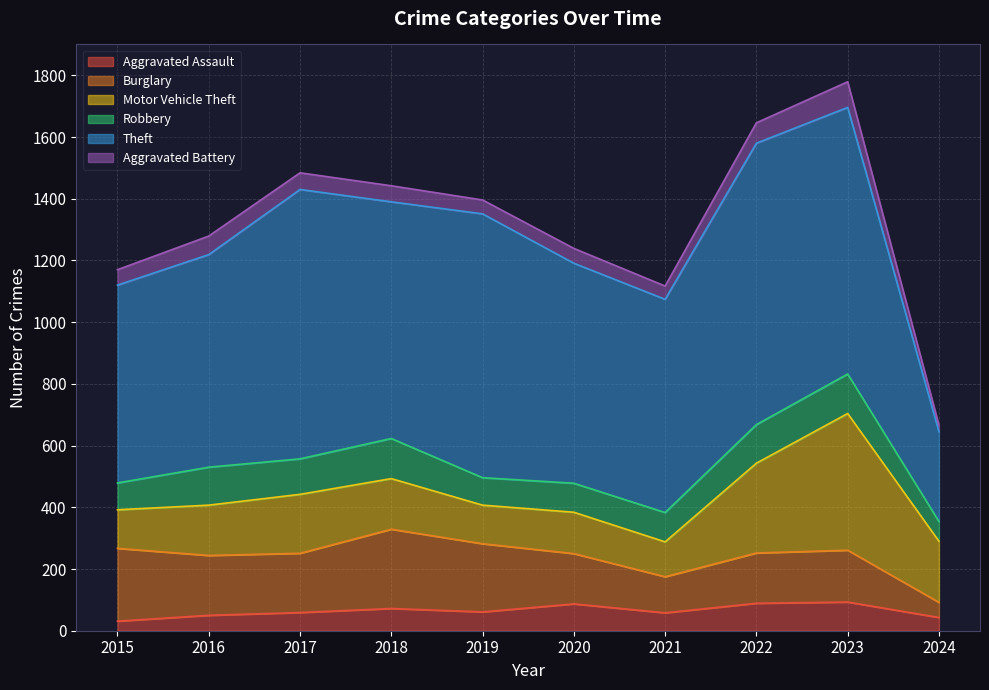

What is the highest value of the Aggravated Assault series?

93